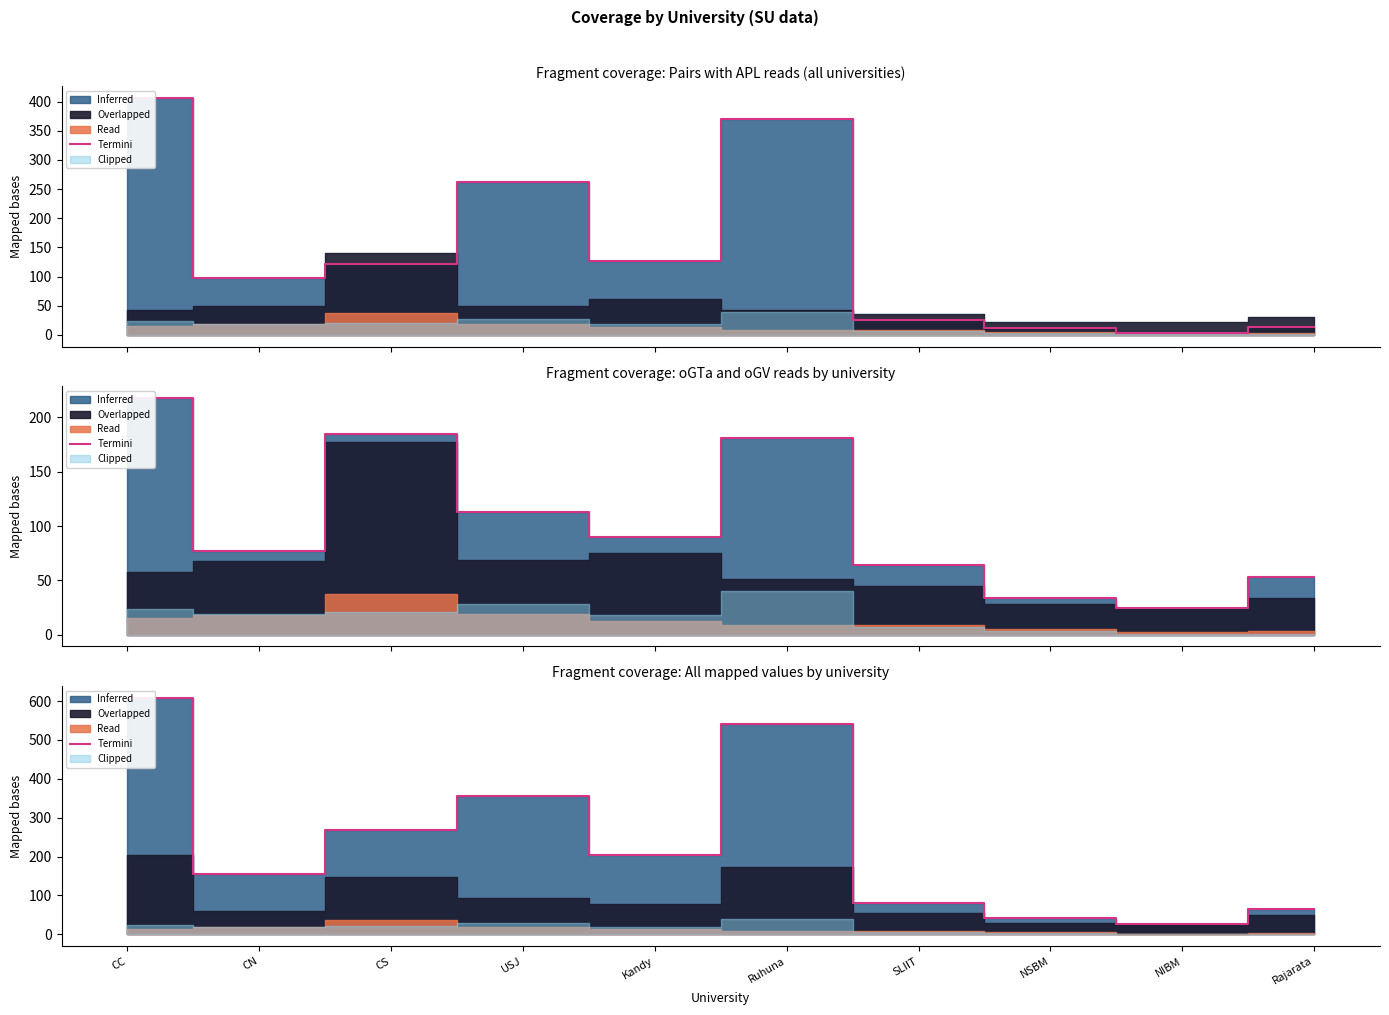

Which has a higher value, Rajarata or CC?

CC